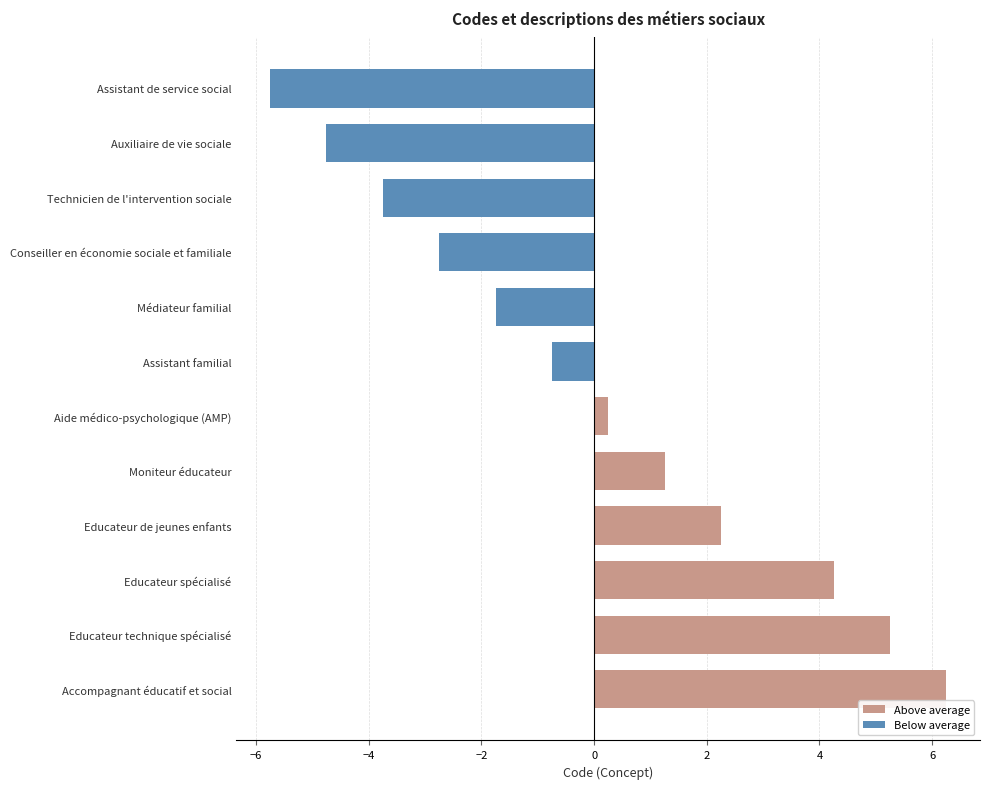

Rank the categories by value from lowest to highest.

Assistant de service social, Auxiliaire de vie sociale, Technicien de l'intervention sociale, Conseiller en économie sociale et familiale, Médiateur familial, Assistant familial, Aide médico-psychologique (AMP), Moniteur éducateur, Educateur de jeunes enfants, Educateur spécialisé, Educateur technique spécialisé, Accompagnant éducatif et social